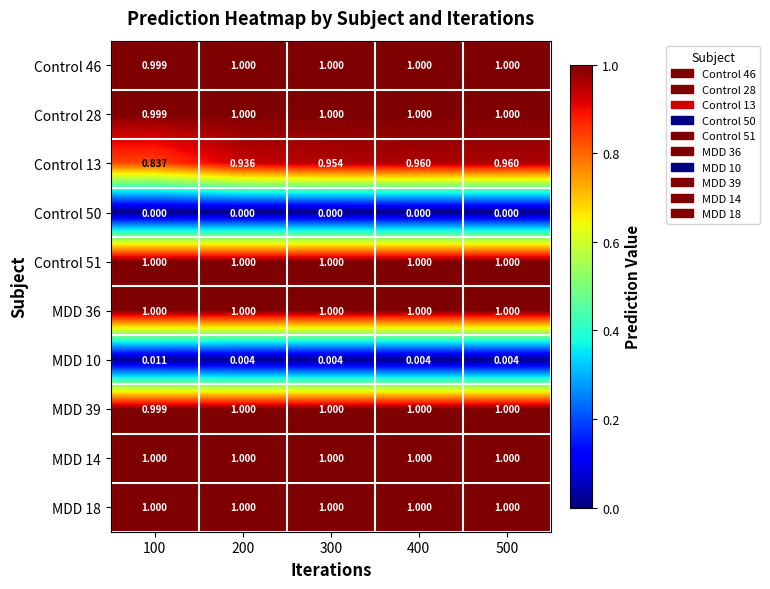

Is the value of MDD 10 at 400 greater than the value of Control 46 at 500?

No